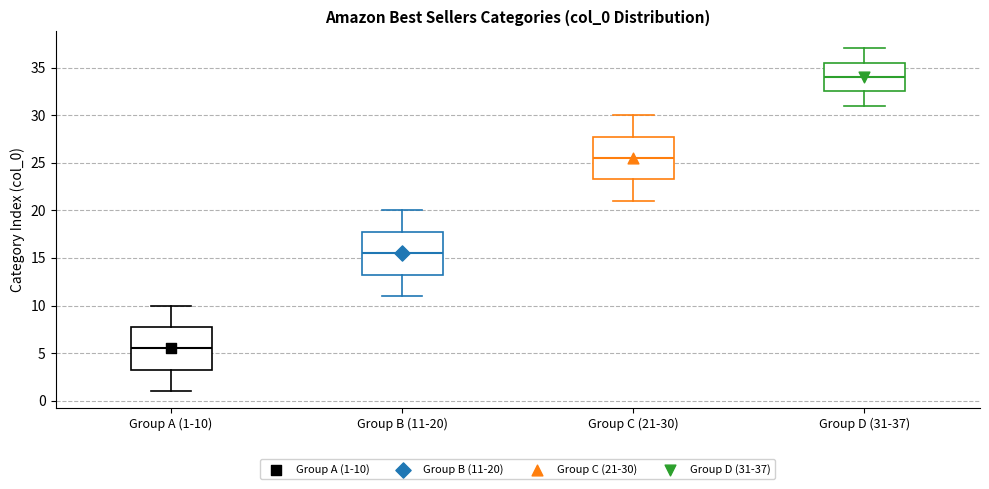

Reading left to right, transcribe this box plot: for each box, give where its median line is, the range the box spans, and where its two whiskers end, as read against the y-axis. The values are not printed on the chart, so give them approximately, as read against the axis.

Group A (1-10): median 5.5, box 3.5 to 8.0, whiskers 1.0 to 10.0
Group B (11-20): median 15.5, box 13.5 to 18.0, whiskers 11.0 to 20.0
Group C (21-30): median 25.5, box 23.5 to 28.0, whiskers 21.0 to 30.0
Group D (31-37): median 34.0, box 32.5 to 35.5, whiskers 31.0 to 37.0